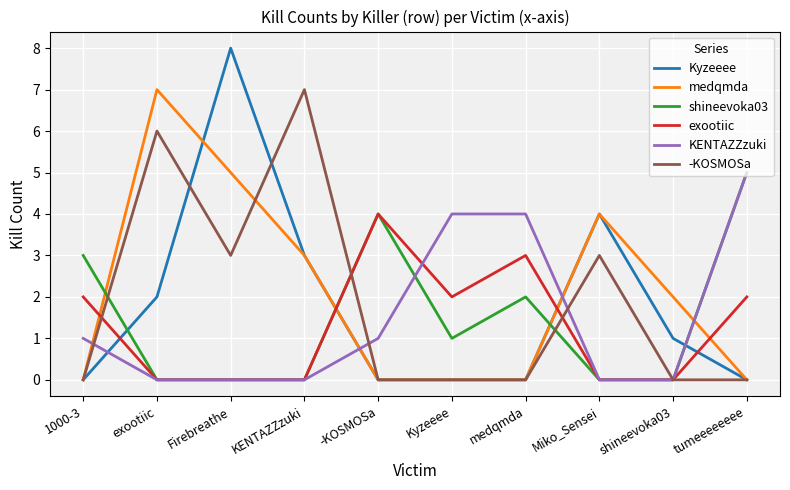

What is the maximum value for -KOSMOSa?

7